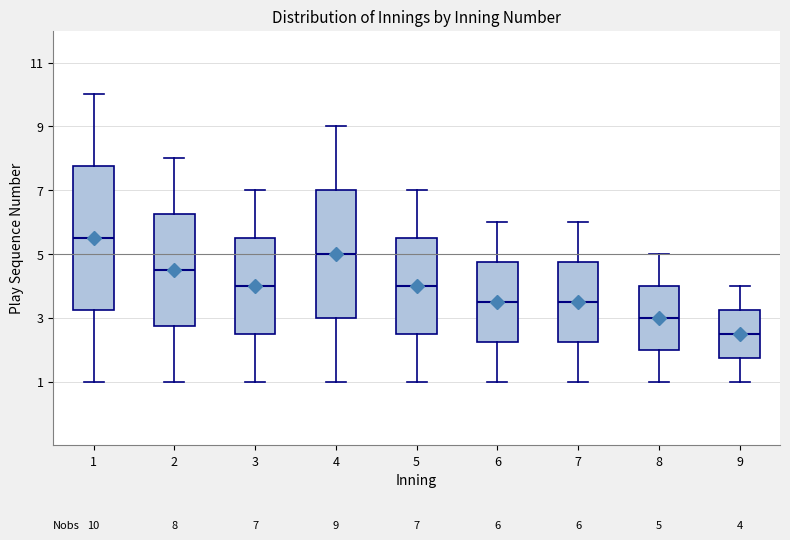

Which box is the tallest, from its lower edge to its upper edge?

1